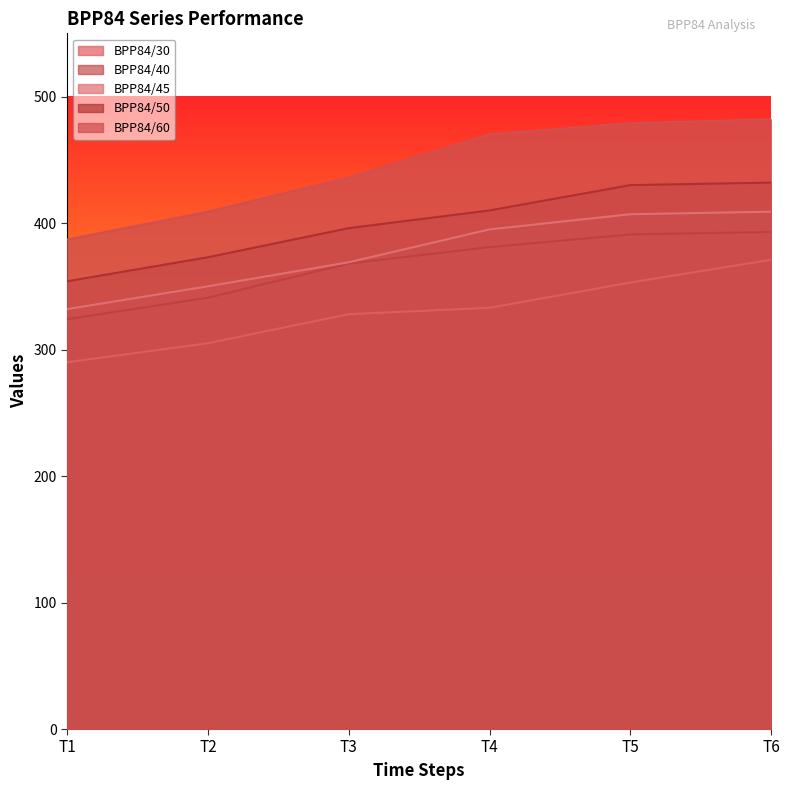

Is the value of BPP84/60 at T4 greater than the value of BPP84/45 at T4?

Yes